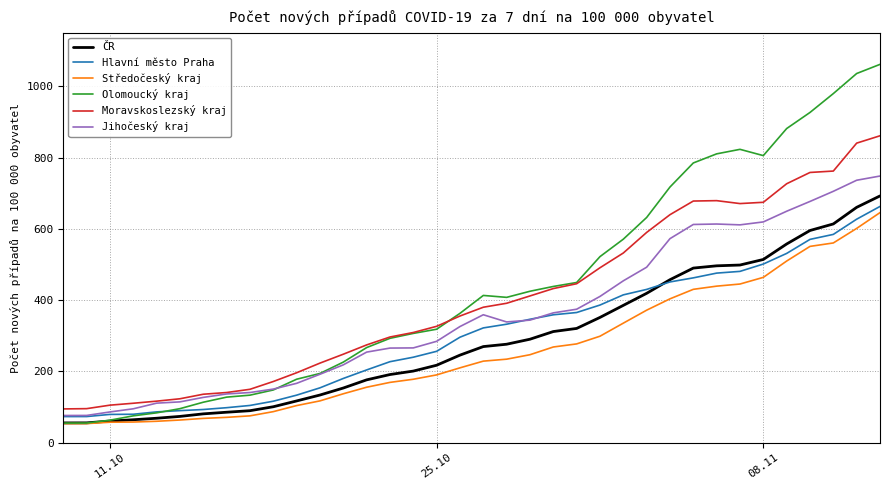

What is the highest value of the Středočeský kraj series?

646.0